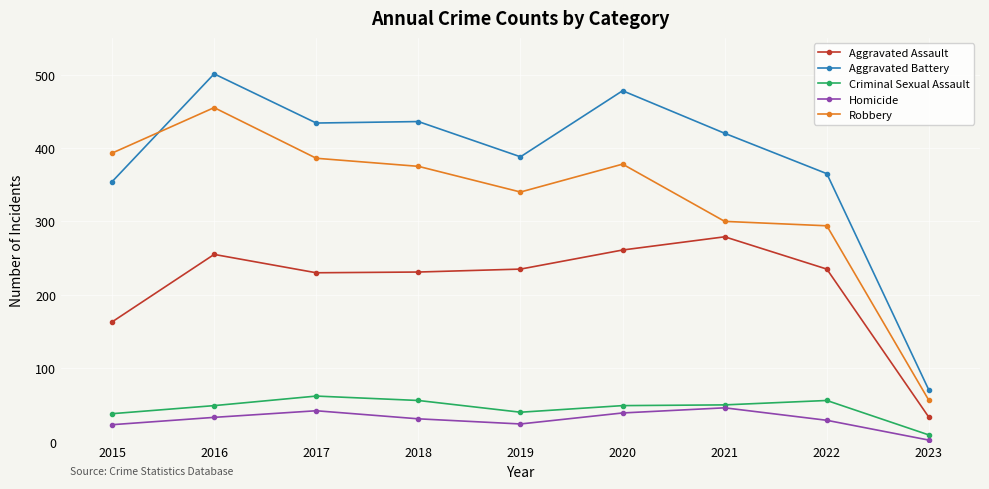

Which series has the widest spread of values?

Aggravated Battery